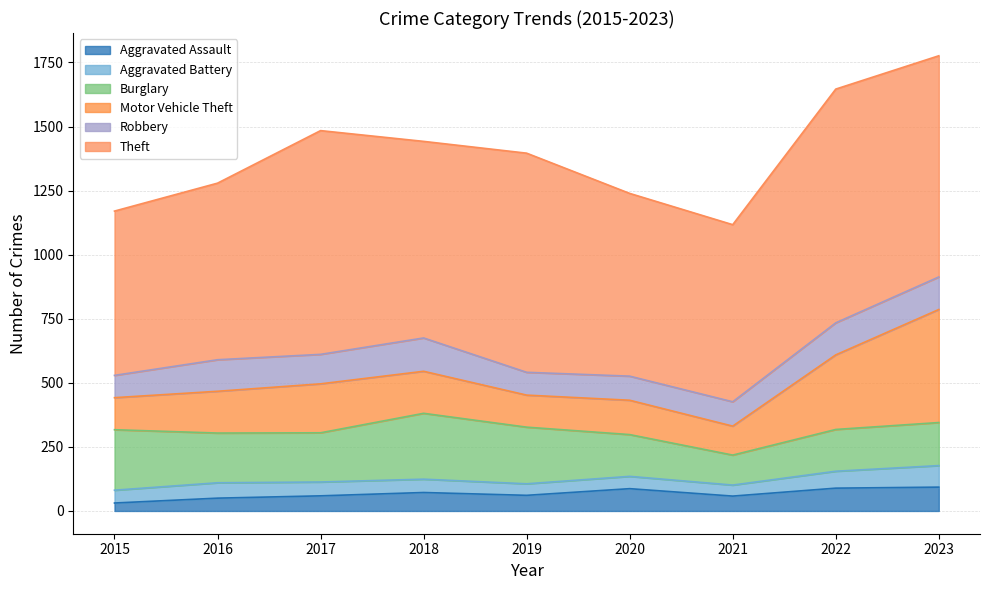

Which series has the widest spread of values?

Motor Vehicle Theft